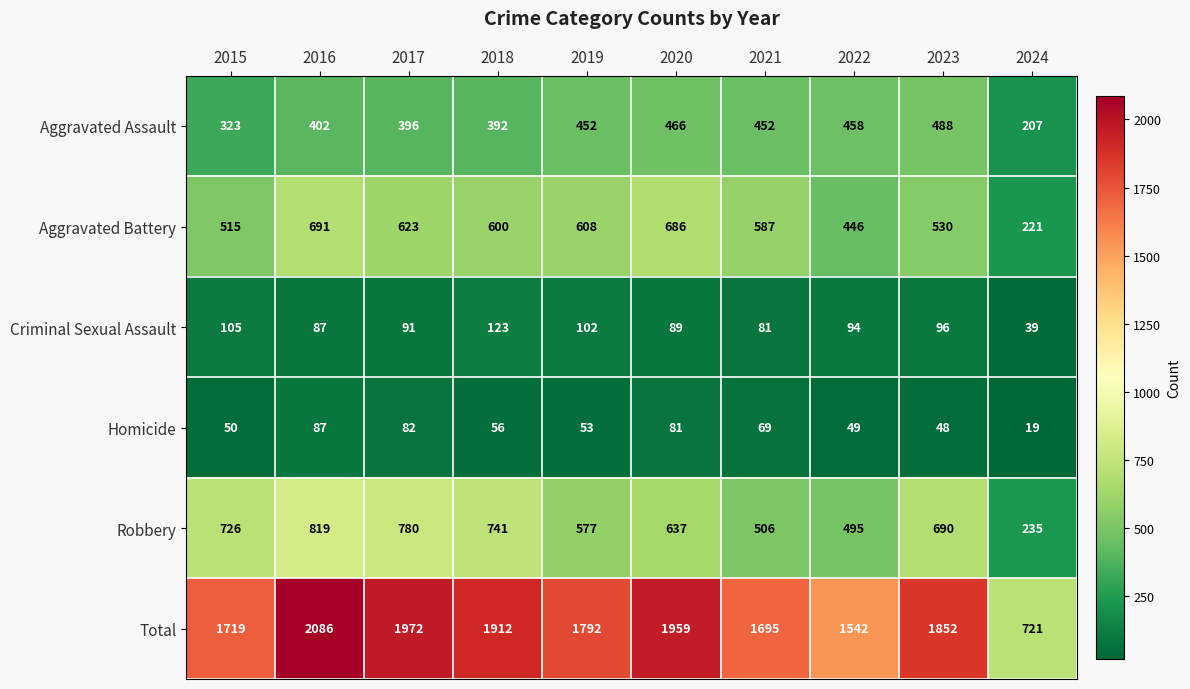

What is the total value across all series at 2020?

3918